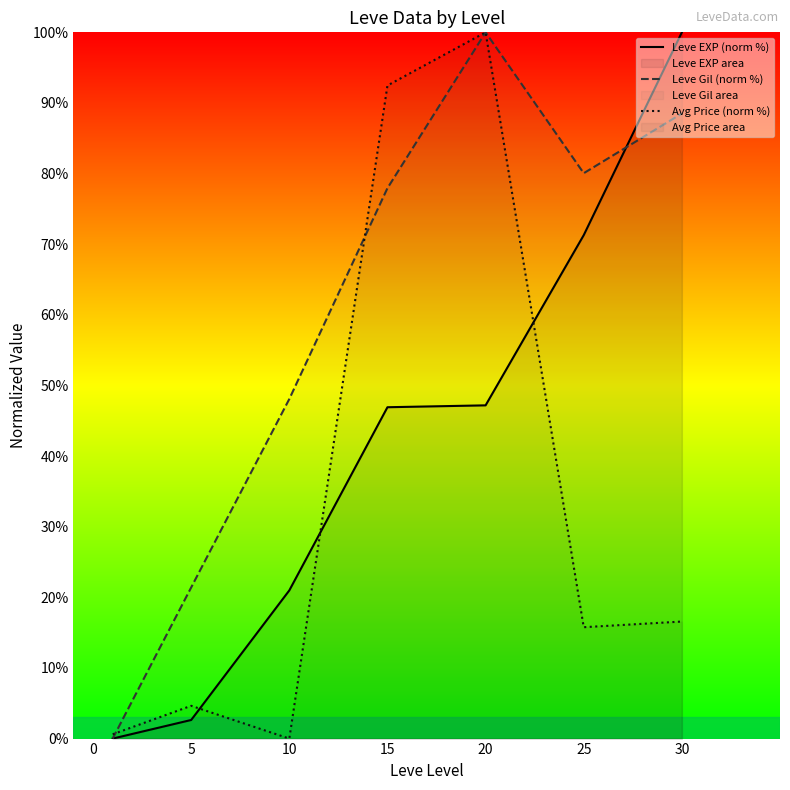

What is the value of the Leve EXP (norm %) point at the 4th from the left?

46.9